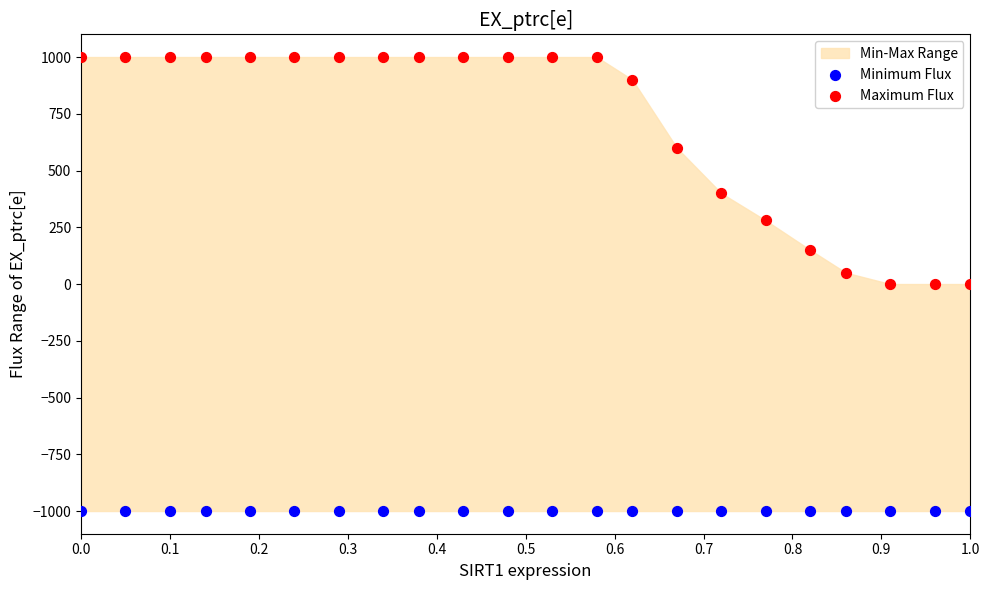

Which series reaches the maximum Y coordinate?

Maximum Flux